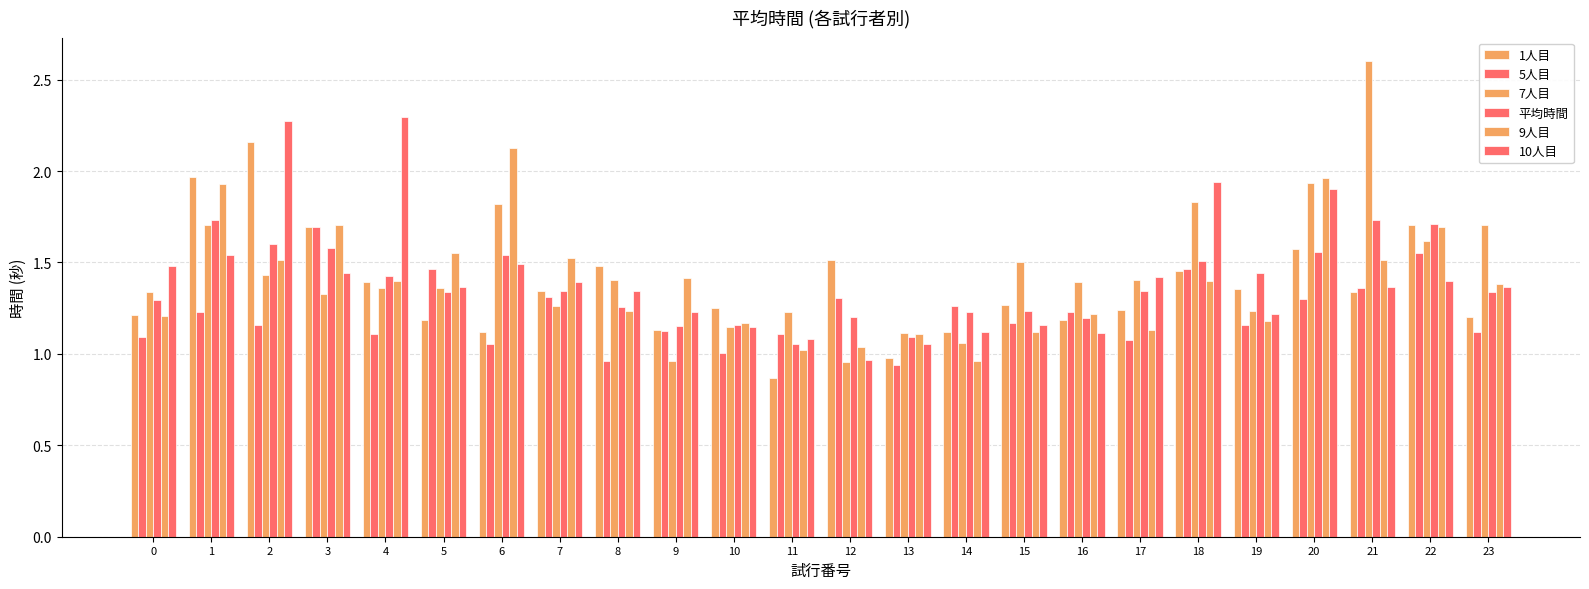

Between 18 and 23, which is larger?

18